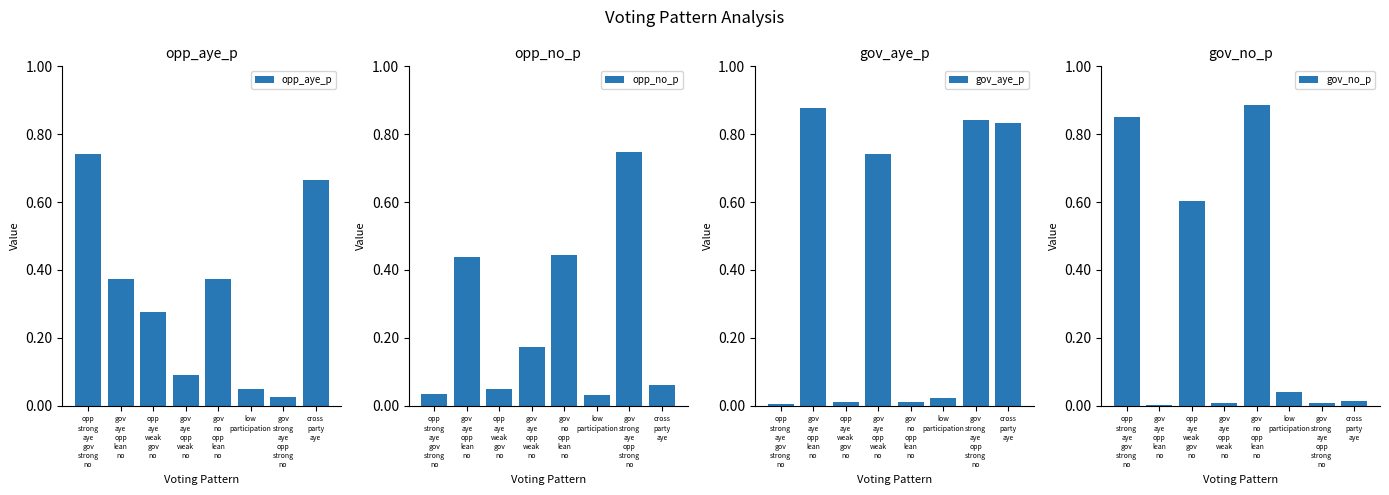

How many groups of bars are there?

8